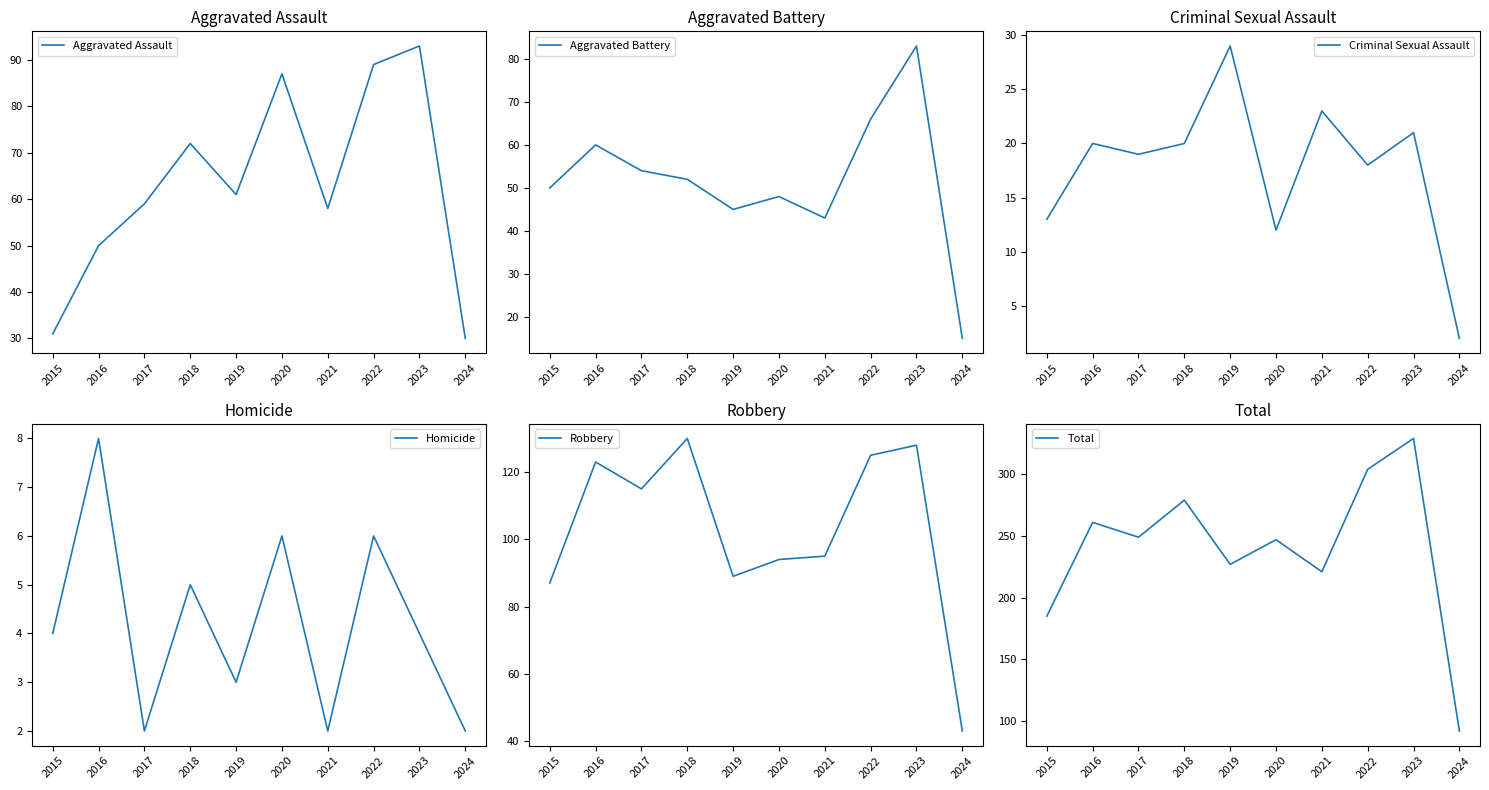

Which category has the lowest value in the Robbery series?

2024